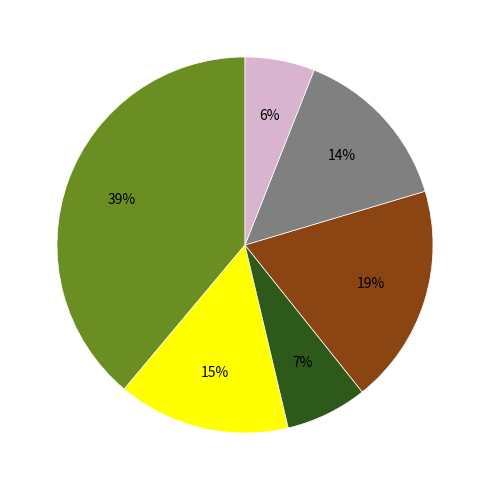

To the nearest percent, what is the difference between the largest and smallest slice percentages?

33%